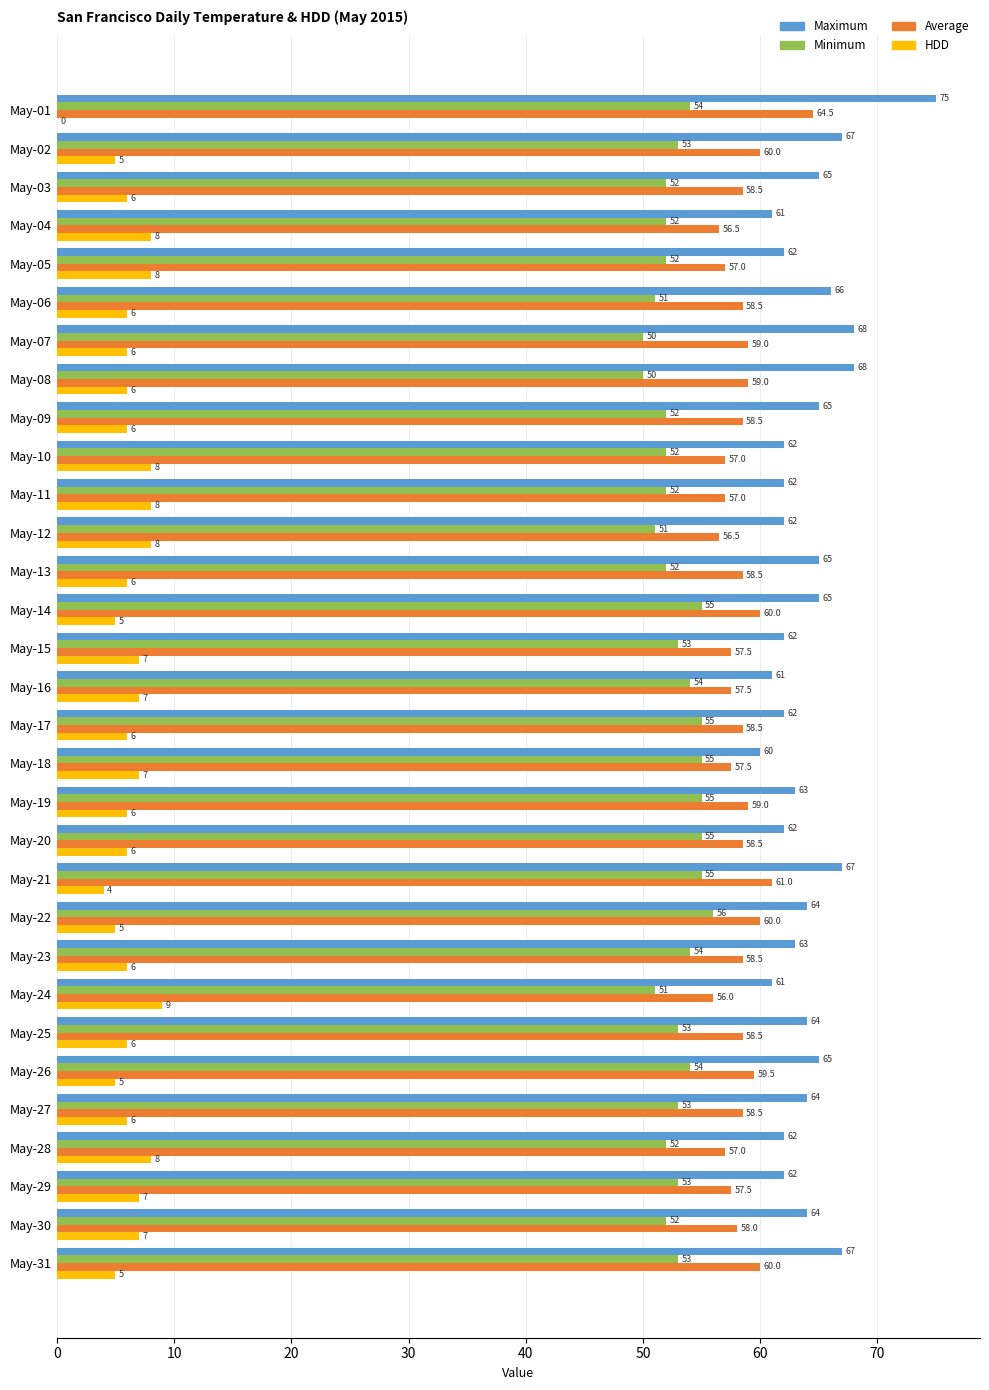

What is the maximum value shown in the chart?

75.0